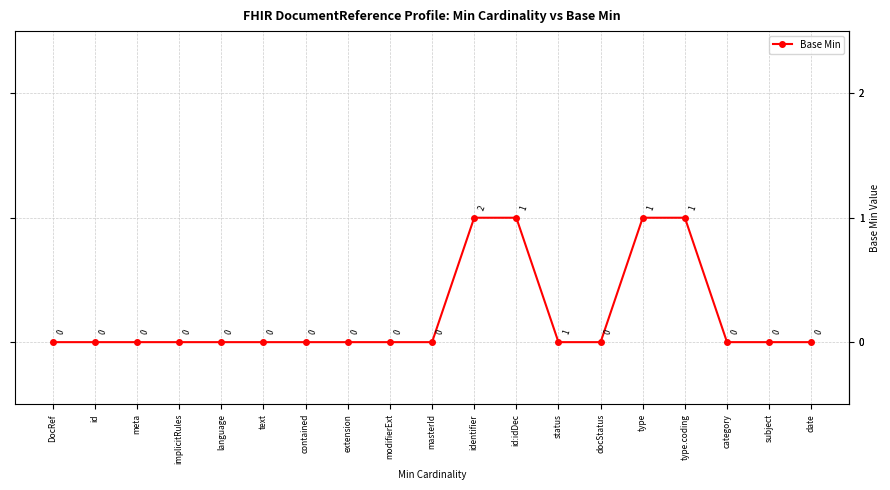

What is the maximum value shown in the chart?

1